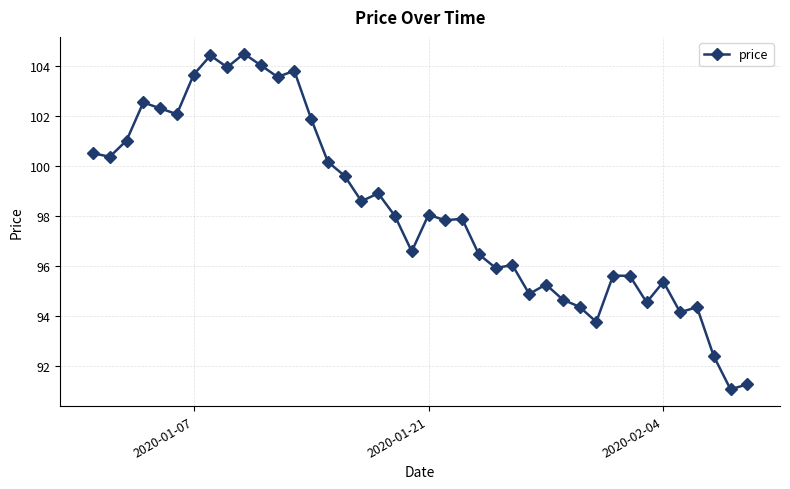

What is the sum of all values?

3929.5